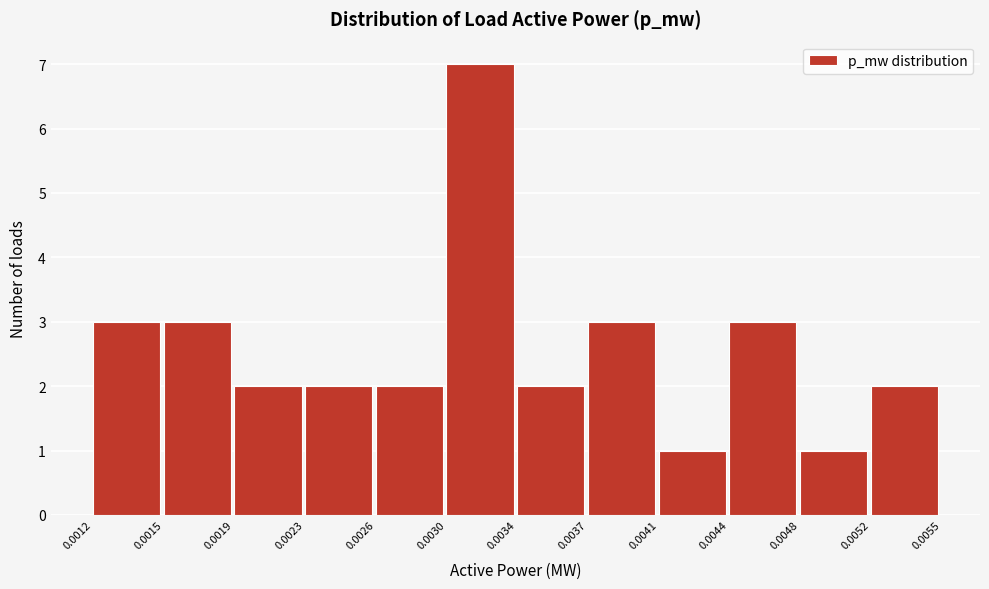

How tall is the bar that spans 0.0015 to 0.0019 on the x-axis? The values are not printed on the chart, so give them approximately, as read against the axis.

3